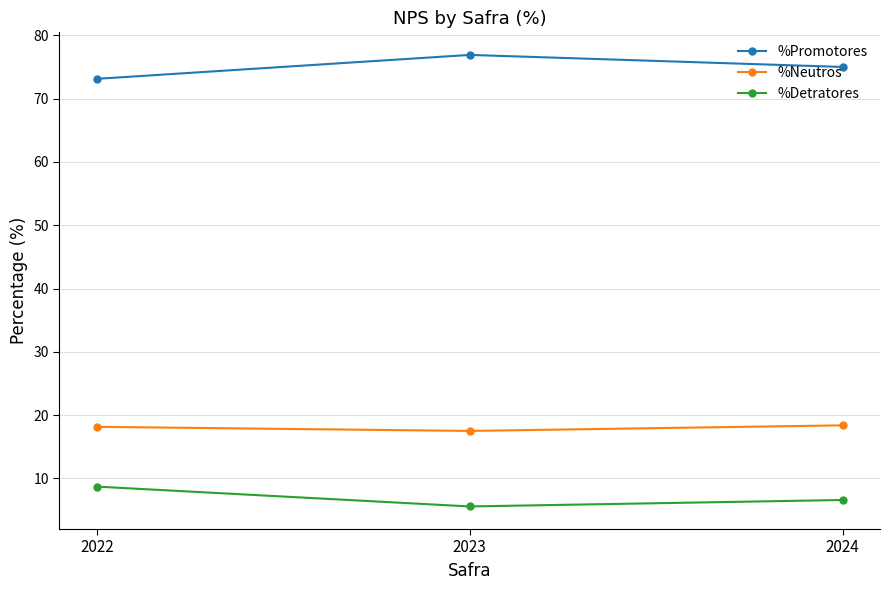

What is the average value of the %Promotores series?

75.0